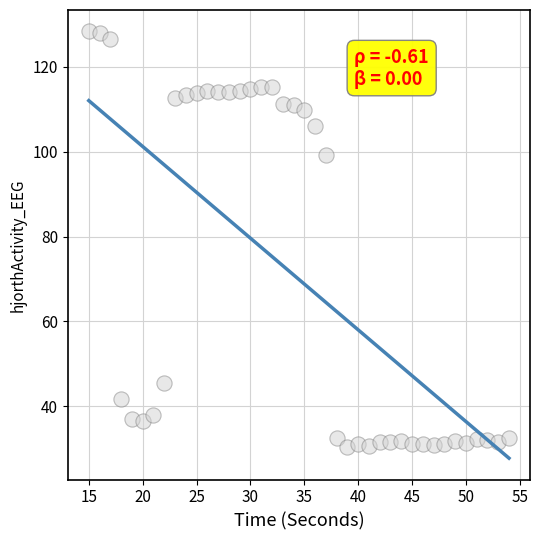

What is the range of Y values (max minus min)?

98.0